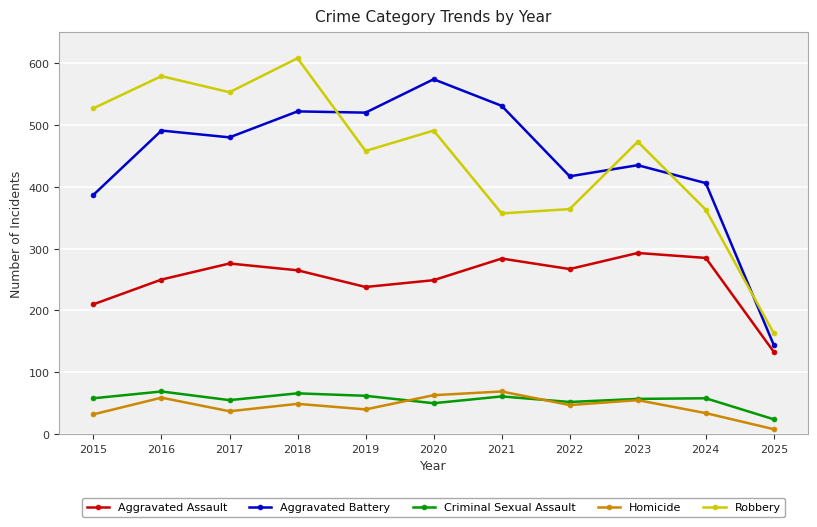

Which series has the widest spread of values?

Robbery